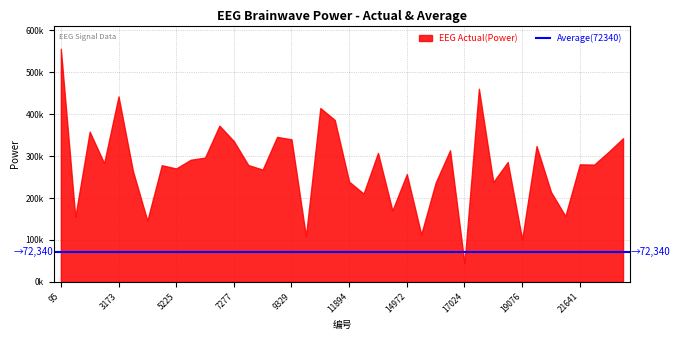

Does the chart have visible grid lines?

Yes